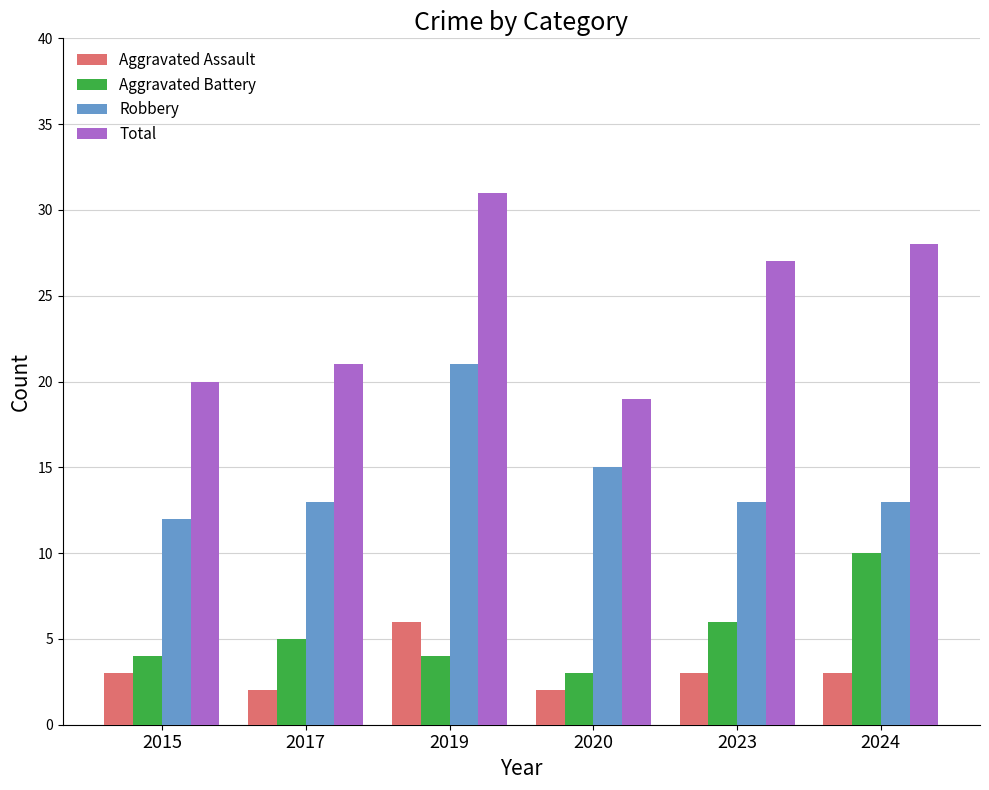

The value of Aggravated Assault at 2017 is 2. True or false?

True